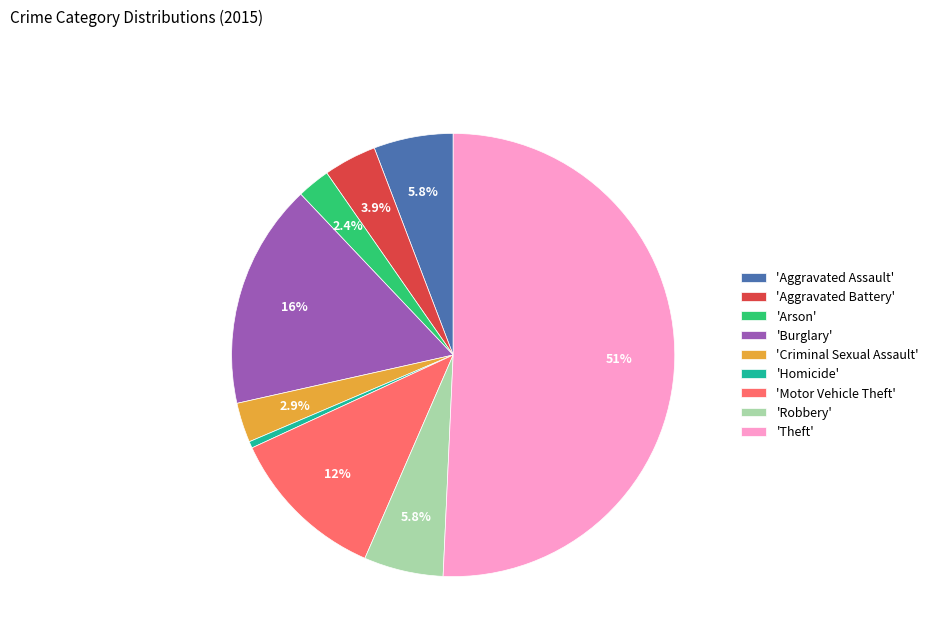

Which category has the smallest portion of the pie?

'Homicide'